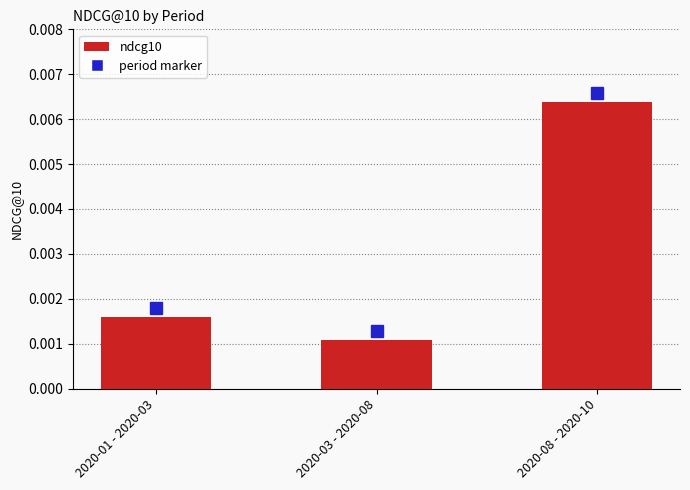

Rank the categories by value from lowest to highest.

2020-03 - 2020-08, 2020-01 - 2020-03, 2020-08 - 2020-10